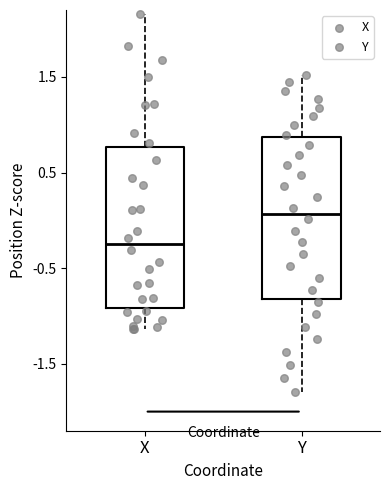

Where is the lower edge of the box for X on the y-axis? The values are not printed on the chart, so give them approximately, as read against the axis.

-0.9